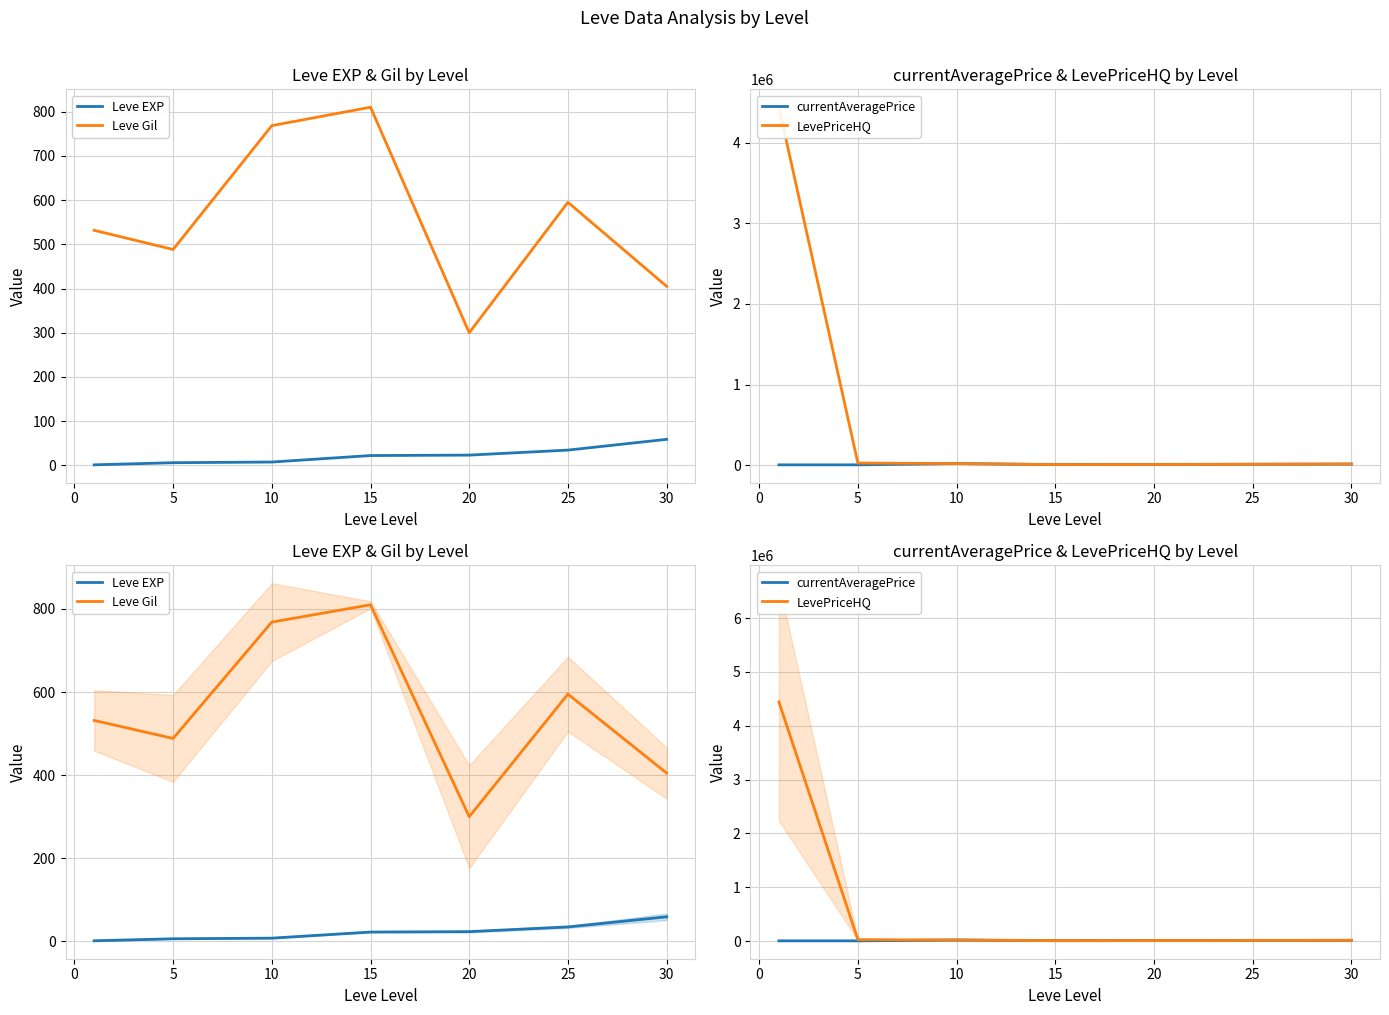

What is the minimum value shown in the chart?

1.3